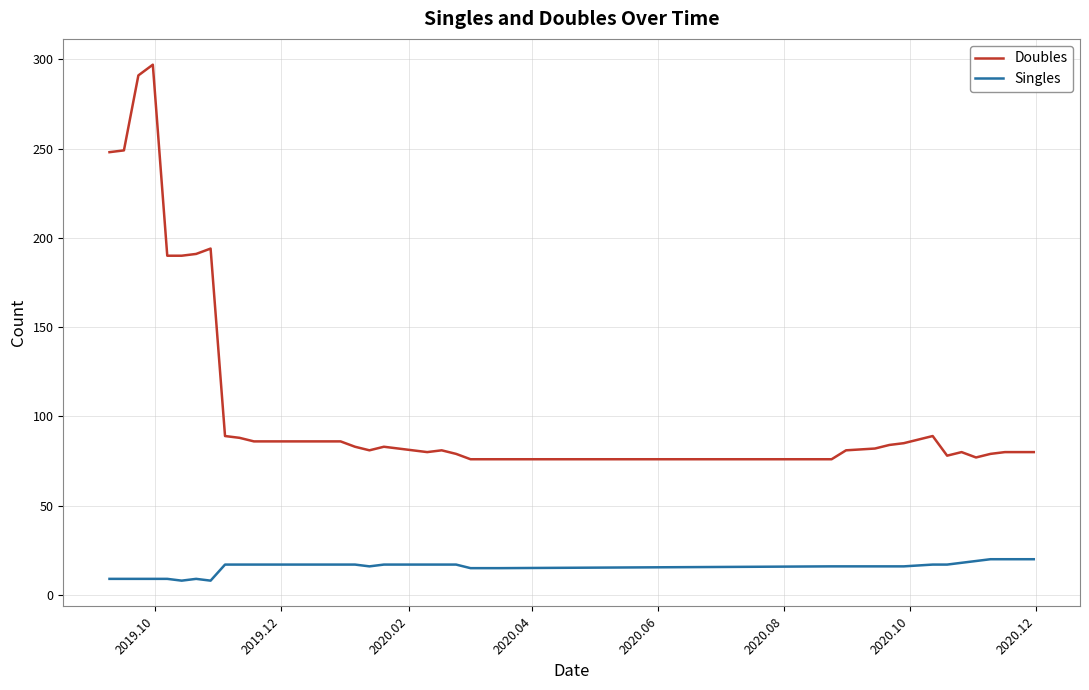

Does the chart have visible grid lines?

Yes